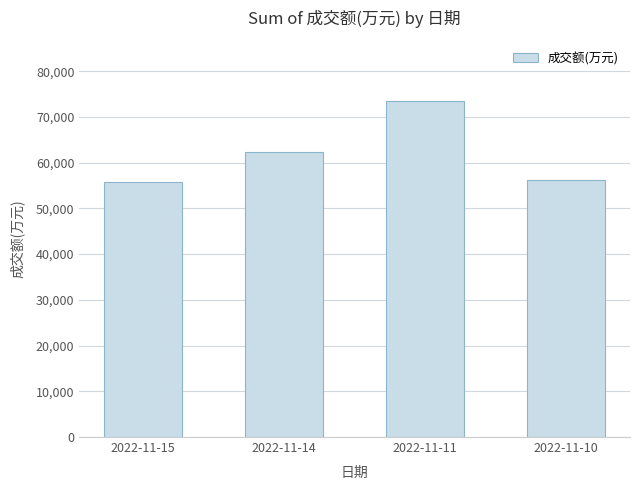

What is the change in value from 2022-11-14 to 2022-11-11?

+11137